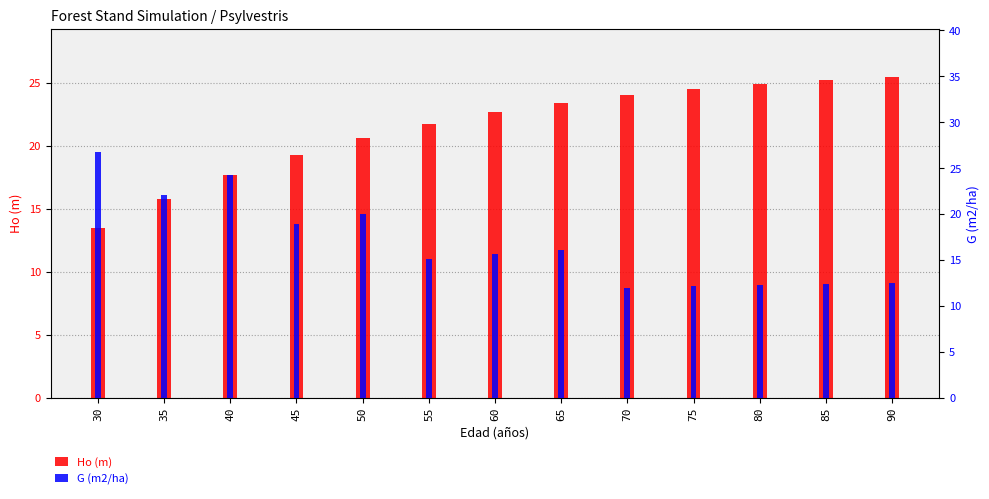

What is the difference between the G (m2/ha) values at 70 and 40?

12.3